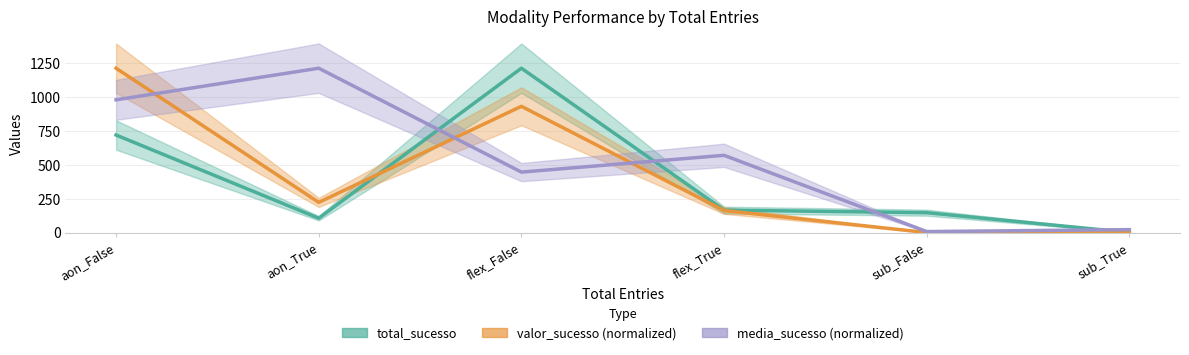

What is the difference between the total_sucesso values at flex_False and flex_True?

1047.0